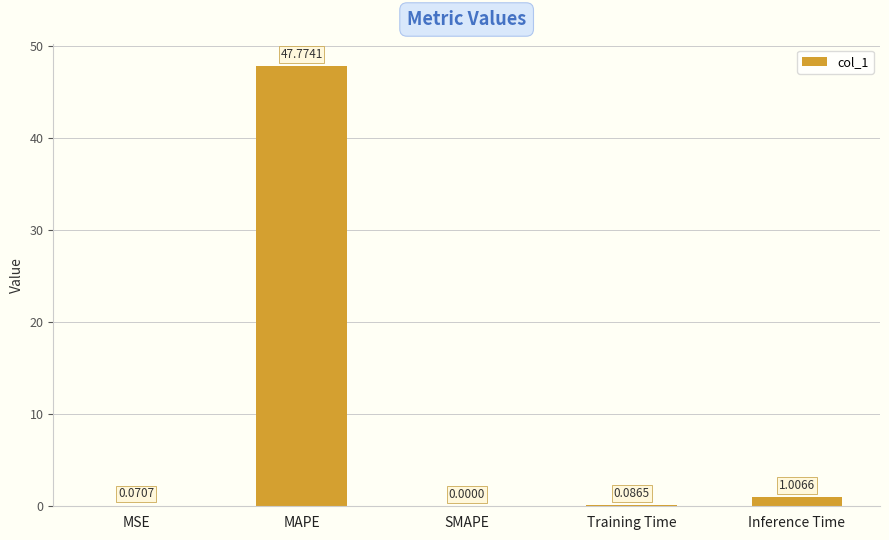

Which label corresponds to the largest value in the chart?

MAPE